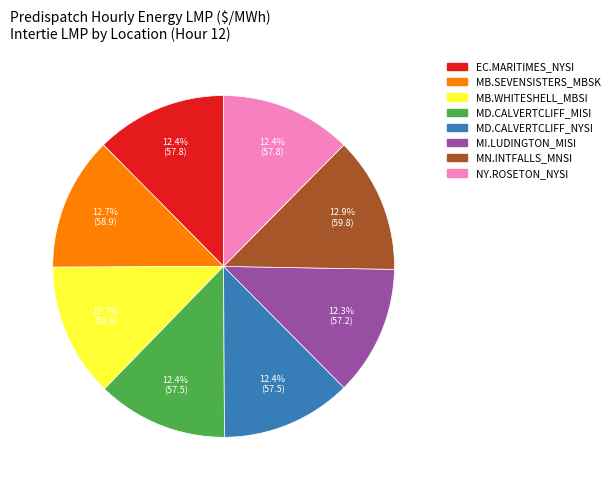

The MD.CALVERTCLIFF_NYSI slice represents 12% of the pie. True or false?

True